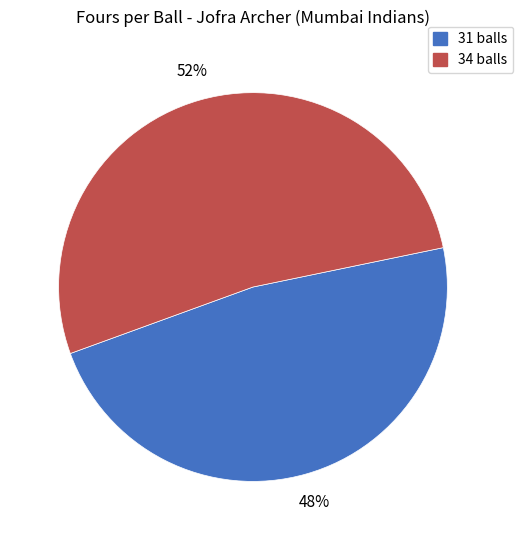

Between 34 balls and 31 balls, which is larger?

34 balls